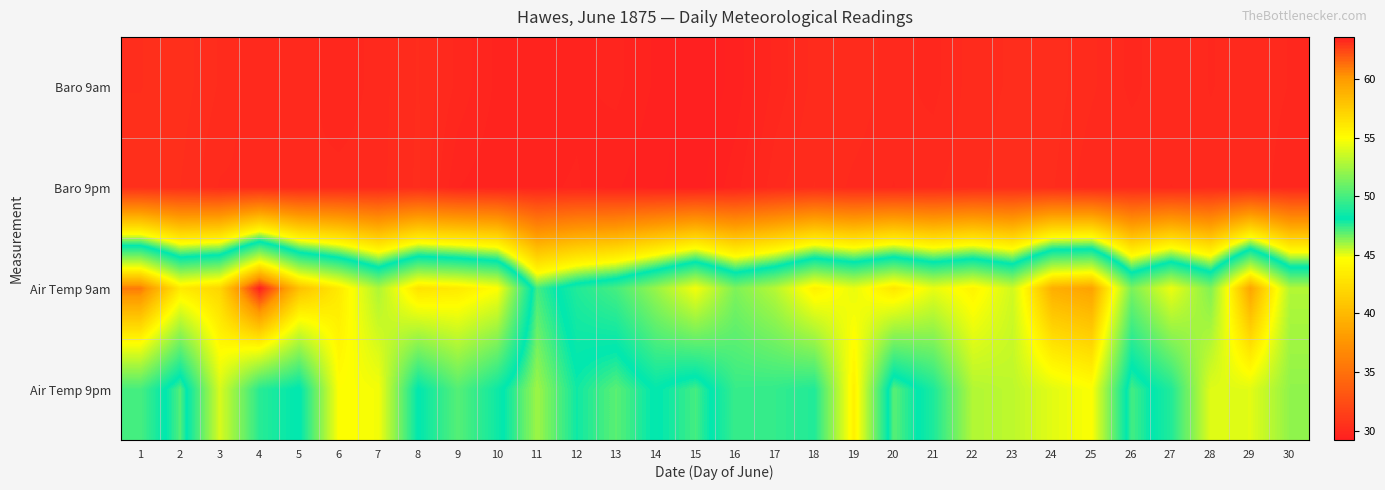

Reading right to left, what are all the values shown in this chart?

Baro 9am: 30=29.9	29=30.0	28=29.9	27=30.0	26=29.8	25=30.0	24=30.2	23=30.2	22=30.1	21=29.8	20=29.9	19=30.1	18=30.1	17=29.8	16=29.4	15=29.2	14=29.4	13=29.6	12=29.6	11=29.5	10=29.6	9=29.8	8=30.1	7=29.9	6=29.7	5=30.0	4=29.9	3=30.1	2=30.4	1=30.3
Baro 9pm: 30=29.8	29=30.0	28=29.9	27=29.9	26=30.0	25=29.9	24=30.2	23=30.2	22=30.1	21=30.0	20=29.9	19=30.0	18=30.1	17=30.0	16=29.5	15=29.3	14=29.3	13=29.5	12=29.6	11=29.6	10=29.5	9=29.6	8=30.2	7=30.0	6=29.9	5=29.9	4=30.0	3=30.0	2=30.3	1=30.3
Air Temp 9am: 30=52.9	29=59.5	28=51.6	27=54.5	26=51.4	25=59.6	24=59.0	23=53.7	22=55.5	21=54.4	20=56.2	19=54.4	18=55.7	17=53.0	16=51.5	15=54.7	14=52.2	13=50.0	12=49.0	11=47.2	10=55.0	9=56.0	8=56.4	7=52.8	6=56.0	5=58.1	4=63.6	3=57.0	2=56.0	1=61.0
Air Temp 9pm: 30=52.0	29=54.2	28=54.1	27=49.0	26=47.2	25=54.9	24=54.2	23=53.2	22=52.9	21=48.9	20=46.9	19=55.7	18=49.0	17=49.5	16=49.6	15=47.2	14=48.2	13=46.9	12=47.9	11=46.0	10=48.5	9=50.4	8=48.1	7=54.7	6=55.0	5=48.0	4=49.2	3=53.9	2=47.0	1=50.0